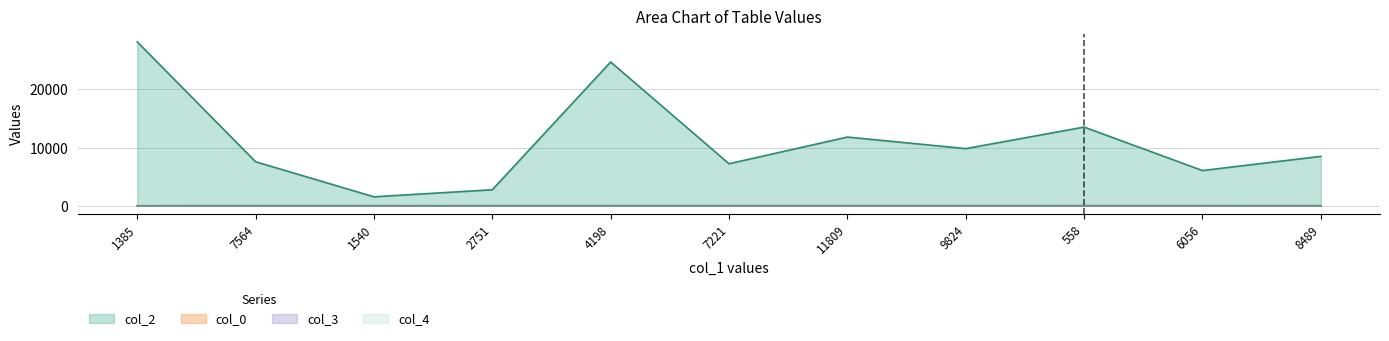

Reading left to right, transcribe all the data shown in this chart.

col_2: 28176	7564	1540	2751	24713	7221	11809	9824	13524	6056	8489
col_0: 9	17	18	18	20	21	22	22	22	22	22
col_3: 0	7	7	7	7	7	2	2	7	2	7
col_4: 1	0	0	0	0	0	0	0	0	0	0